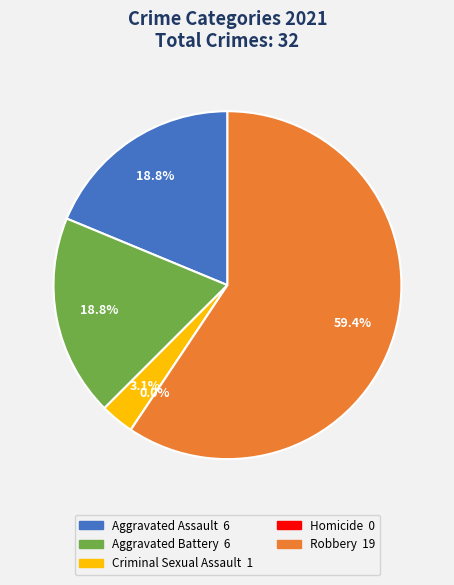

Rank the categories by value from highest to lowest.

Robbery, Aggravated Assault, Aggravated Battery, Criminal Sexual Assault, Homicide